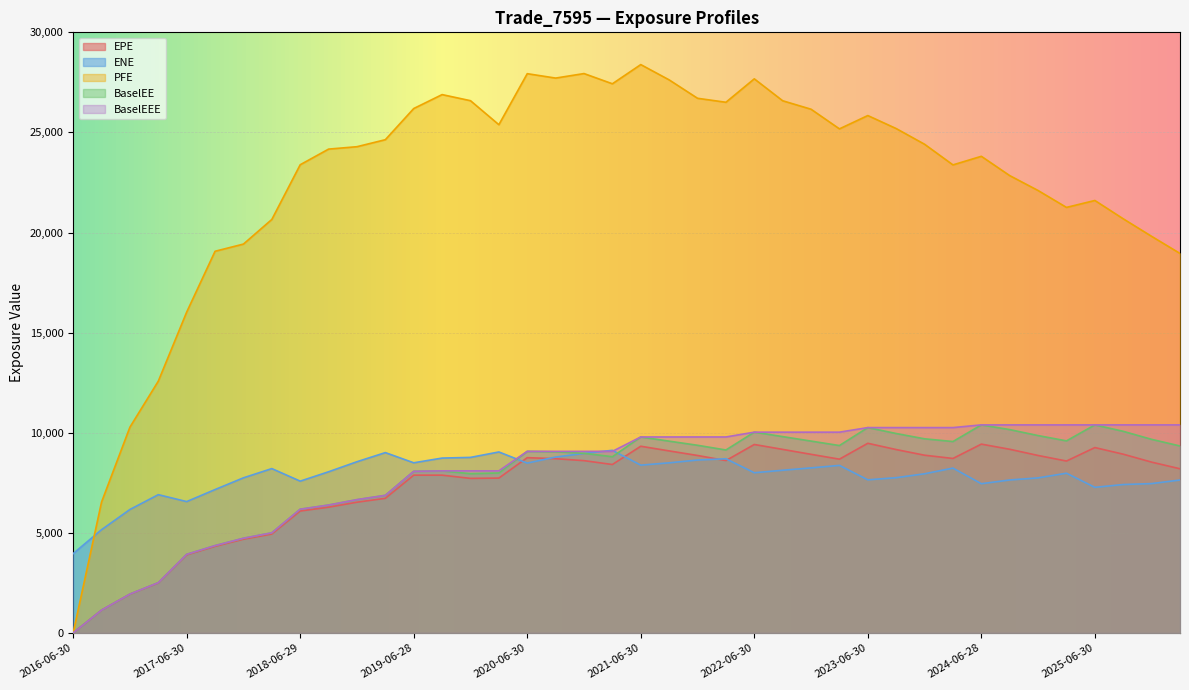

Rank the series by their maximum value, from lowest to highest.

ENE, EPE, BaselEE, BaselEEE, PFE